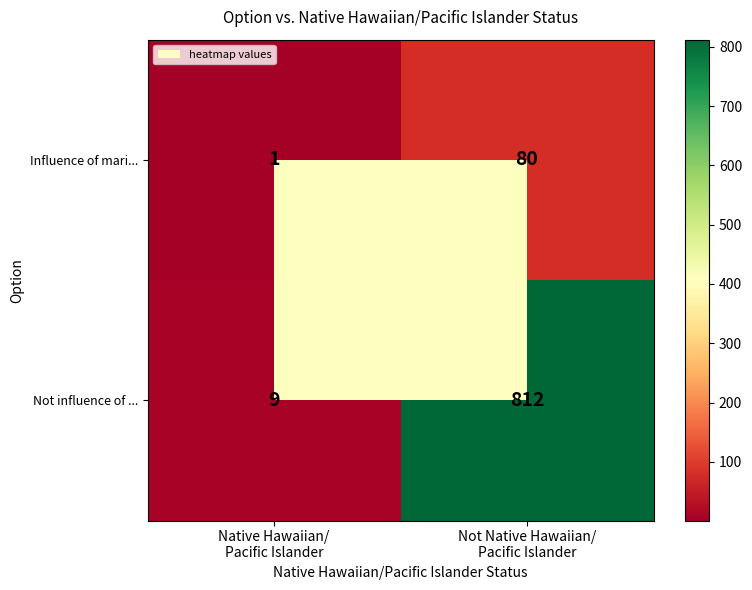

At which category is the sum across all series the highest?

Not Native Hawaiian/
Pacific Islander